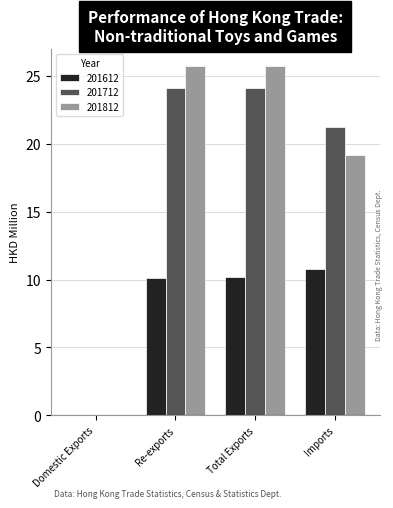

What is the total value across all series at Total Exports?

60.0